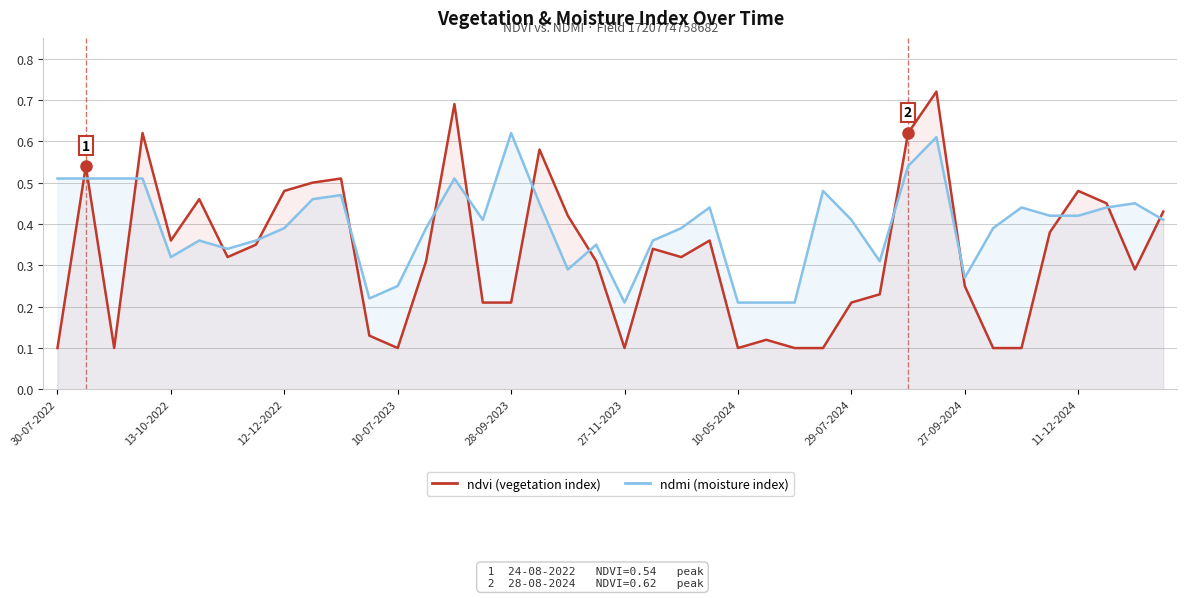

After their last crossing, which series has the higher values: ndvi (vegetation index) or ndmi (moisture index)?

ndvi (vegetation index)